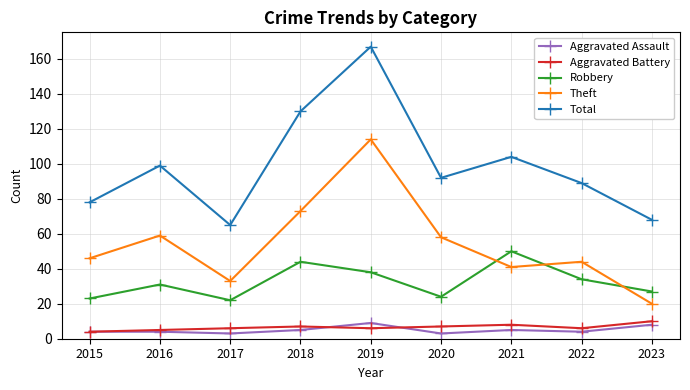

True or false: Aggravated Assault has a value of 5 at 2021.

True